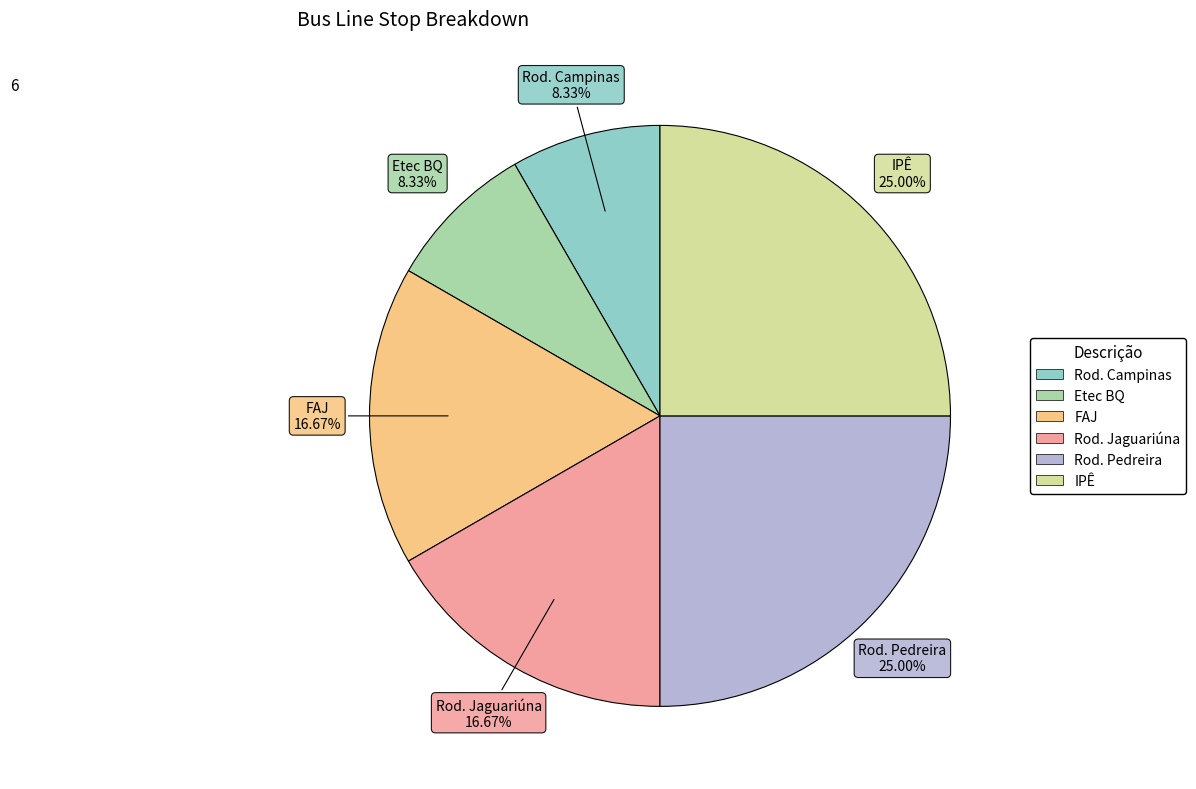

To the nearest percent, what portion does Rod. Campinas represent?

8%